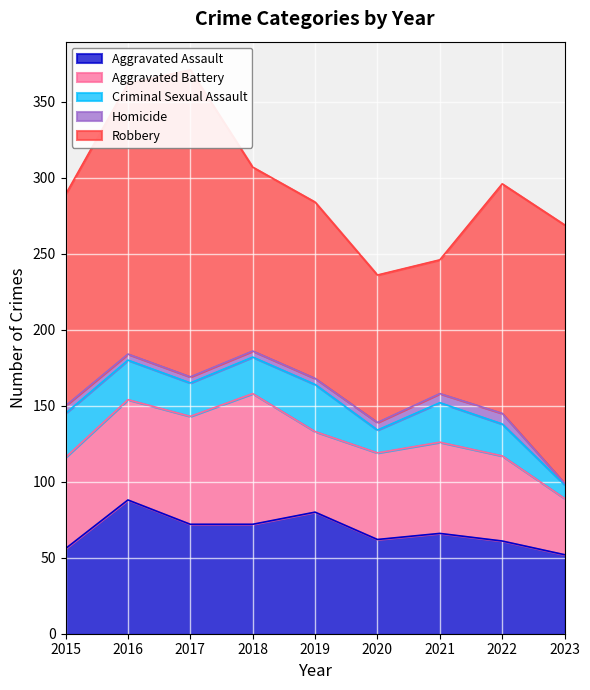

At which label does Criminal Sexual Assault first exceed 24?

2015